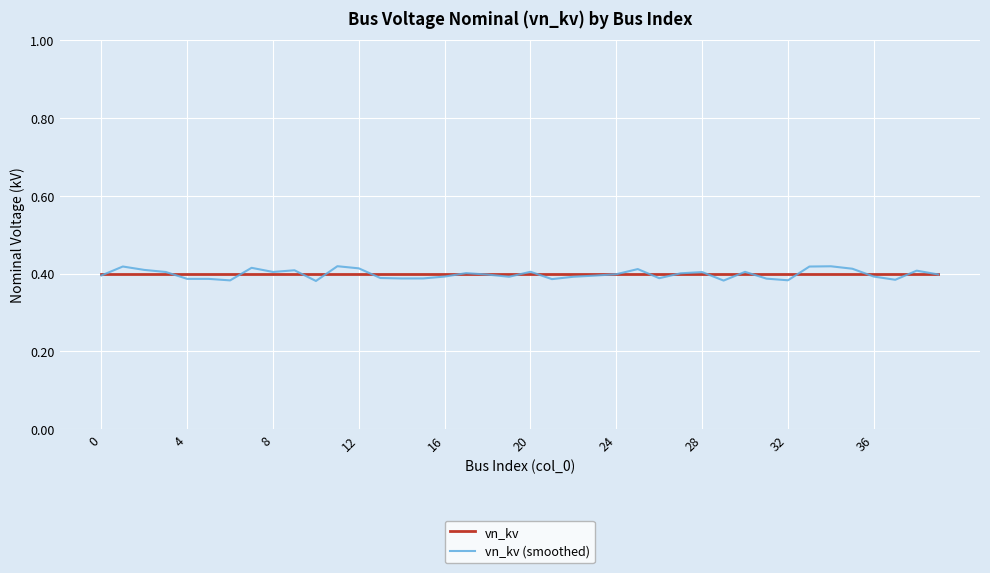

Which series has the largest range (max minus min)?

vn_kv (smoothed)